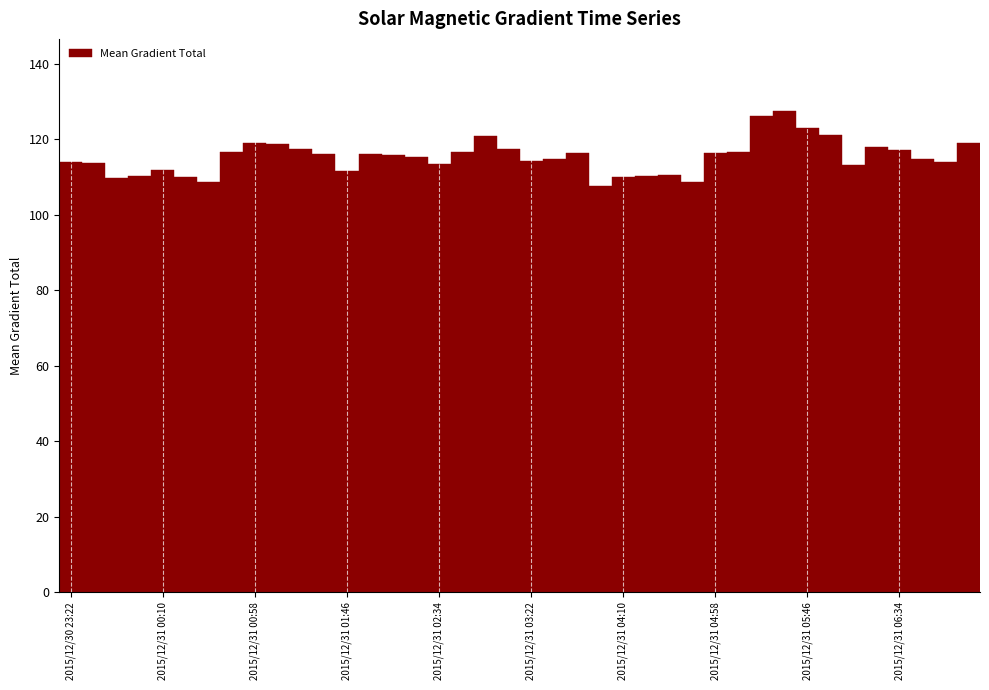

What is the value of the 19th bar from the left?

120.8